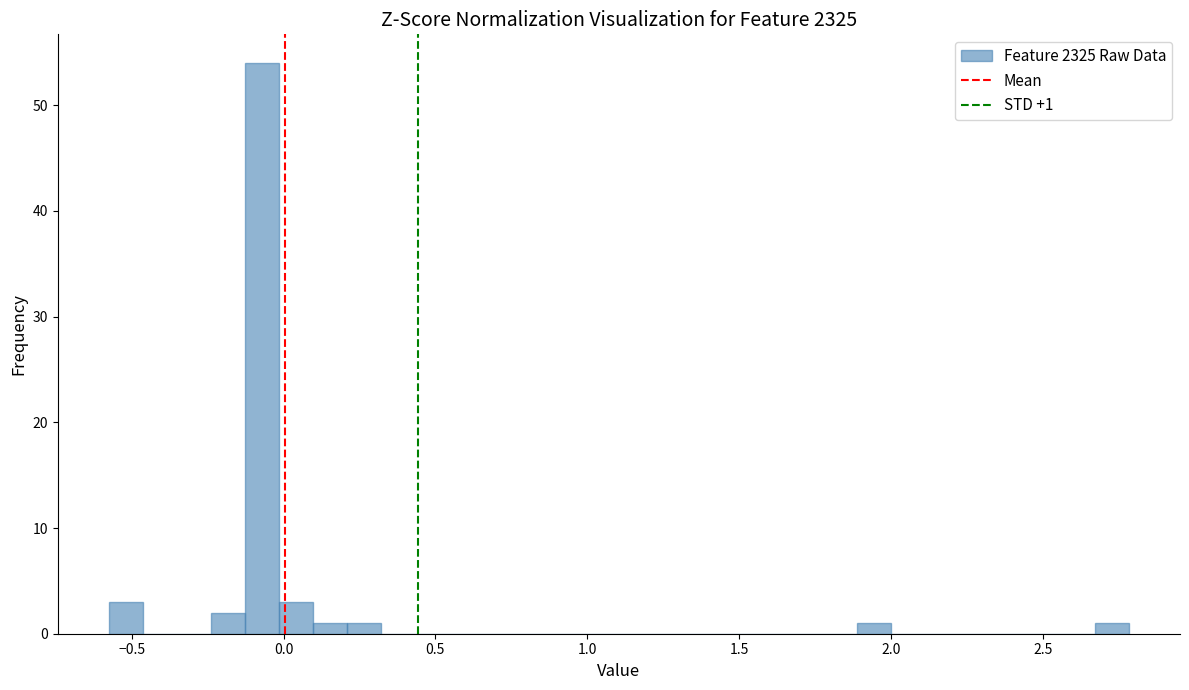

Read against the x-axis, roughly where is the centre of the tallest bar?

-0.05